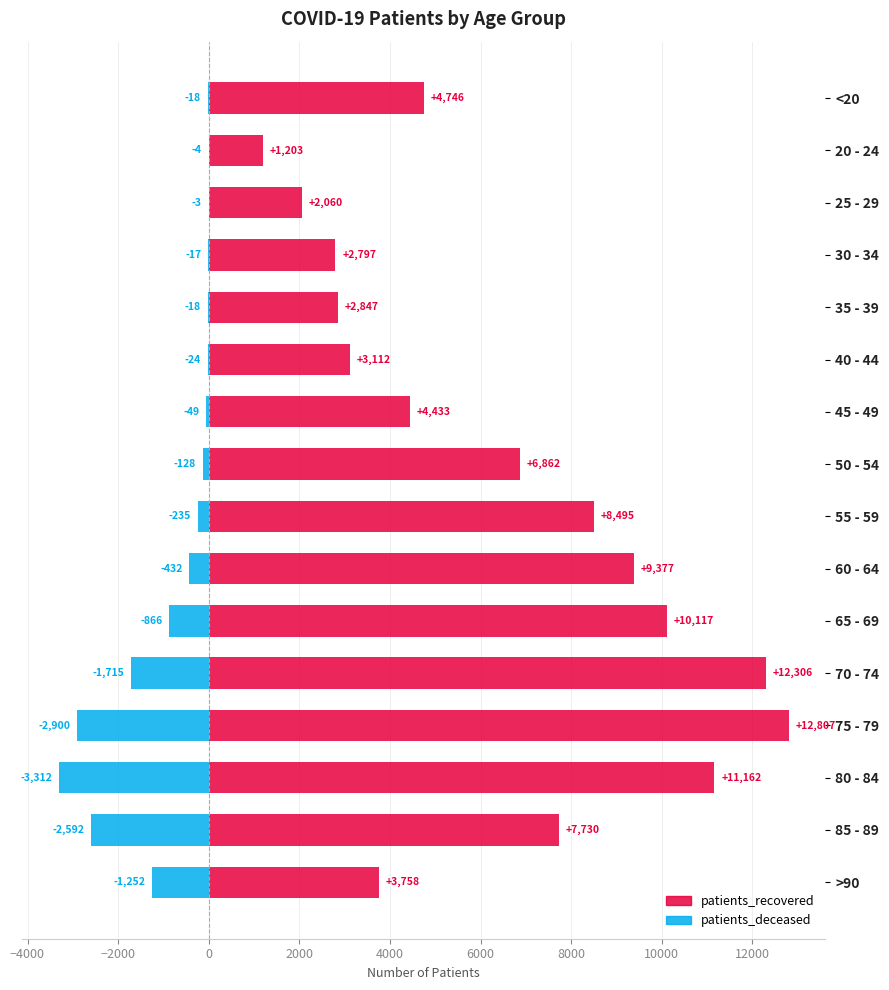

Reading right to left, what are all the values shown in this chart?

patients_recovered: 3758	7730	11162	12807	12306	10117	9377	8495	6862	4433	3112	2847	2797	2060	1203	4746
patients_deceased: -1252	-2592	-3312	-2900	-1715	-866	-432	-235	-128	-49	-24	-18	-17	-3	-4	-18